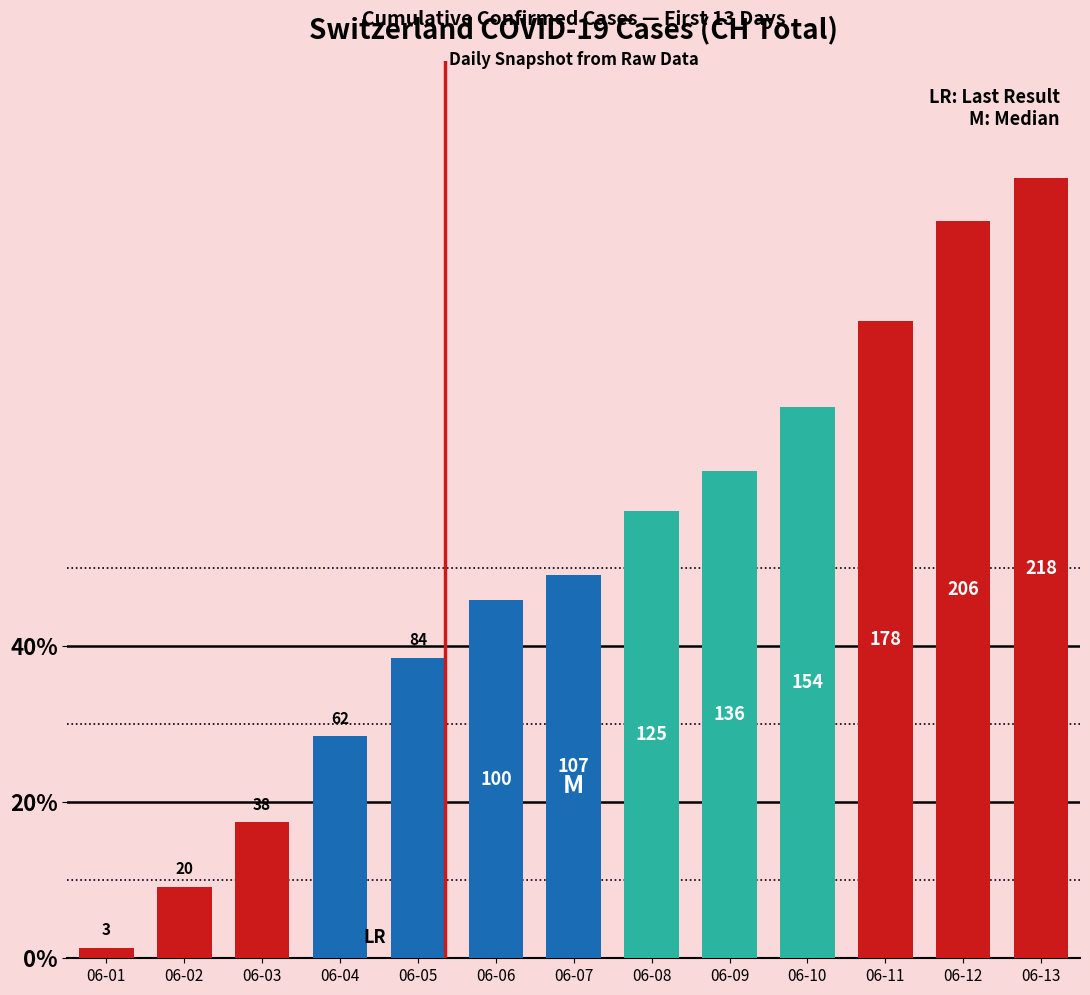

Are the bars horizontal?

No